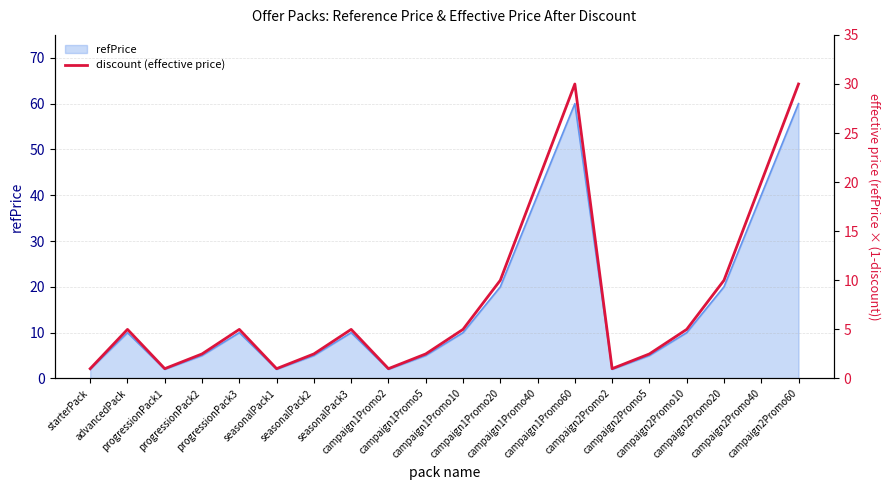

True or false: the data has more than 2 interior local peaks.

True